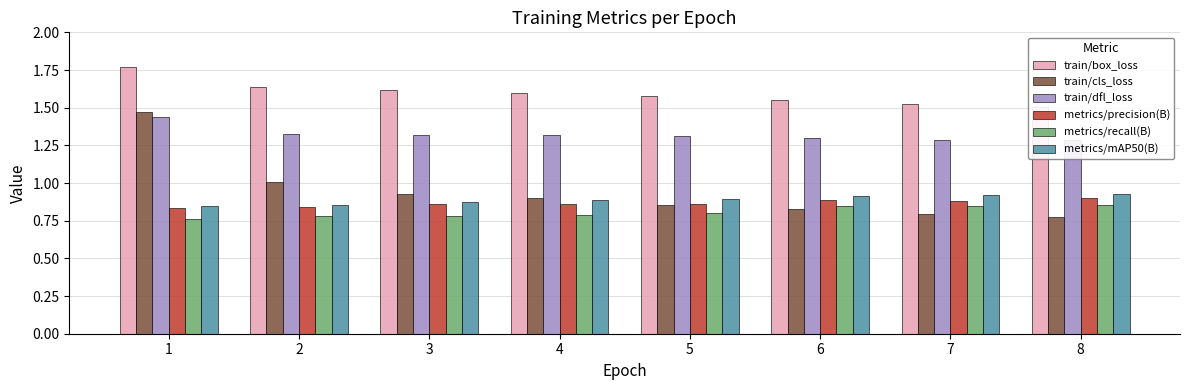

Which series has the largest range (max minus min)?

train/cls_loss